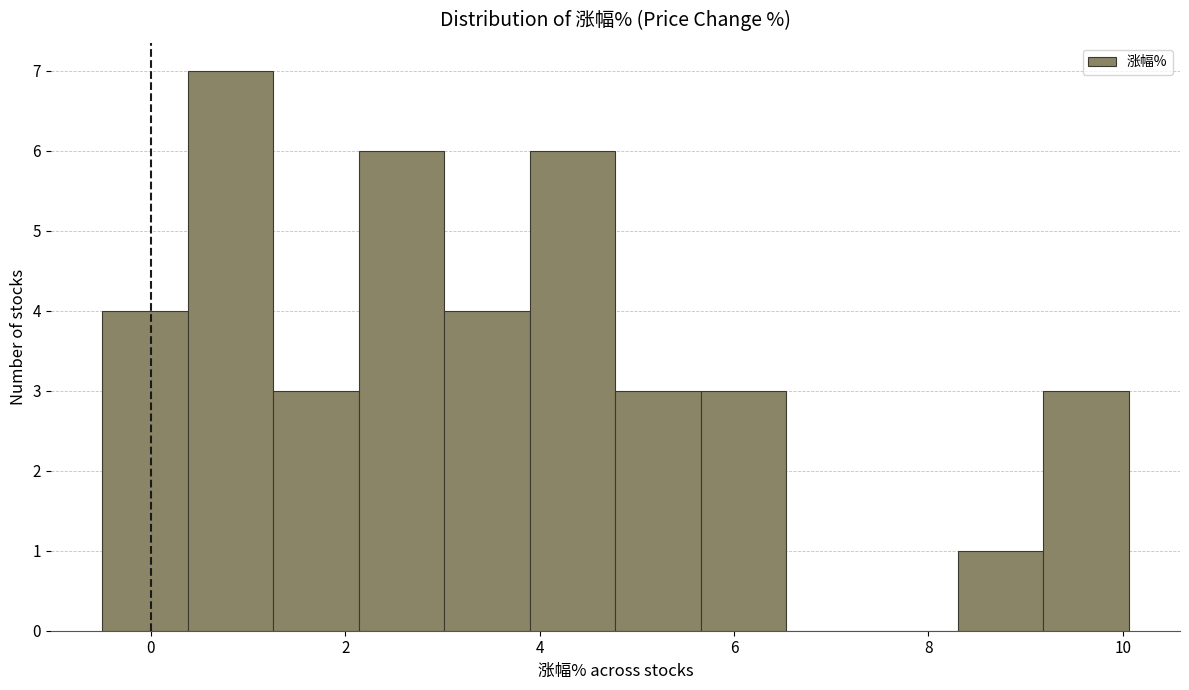

Reading left to right, list every bar in this chart as the range it spans on the x-axis followed by its height. Neither the bar edges nor the heights are printed on the chart, so give them approximately, as read against the axes.

-0.50 to 0.38: 4
0.38 to 1.26: 7
1.26 to 2.14: 3
2.14 to 3.02: 6
3.02 to 3.90: 4
3.90 to 4.78: 6
4.78 to 5.66: 3
5.66 to 6.54: 3
6.54 to 7.42: 0
7.42 to 8.30: 0
8.30 to 9.18: 1
9.18 to 10.06: 3